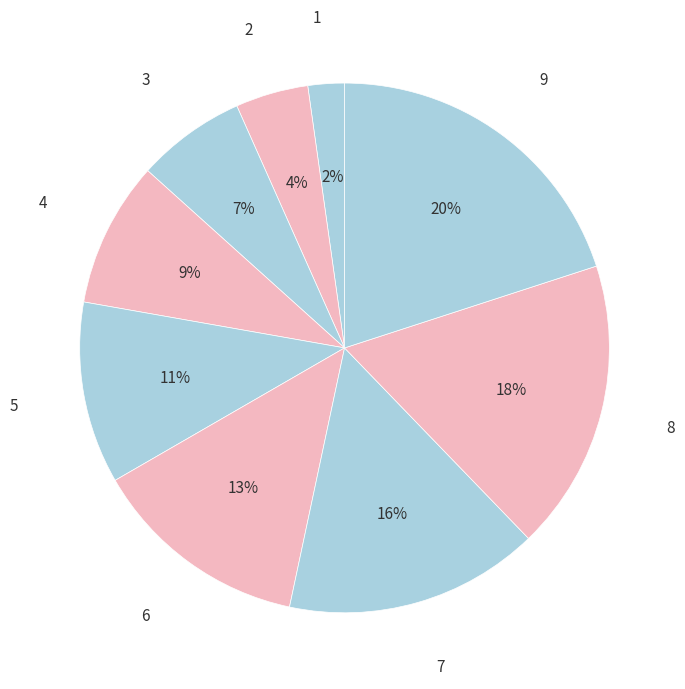

To the nearest percent, what percentage of the pie is 7?

16%